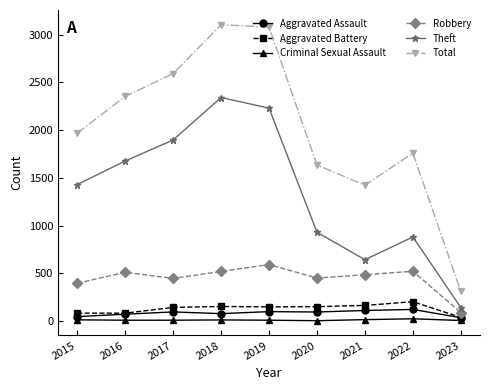

How many series are shown in this chart?

6